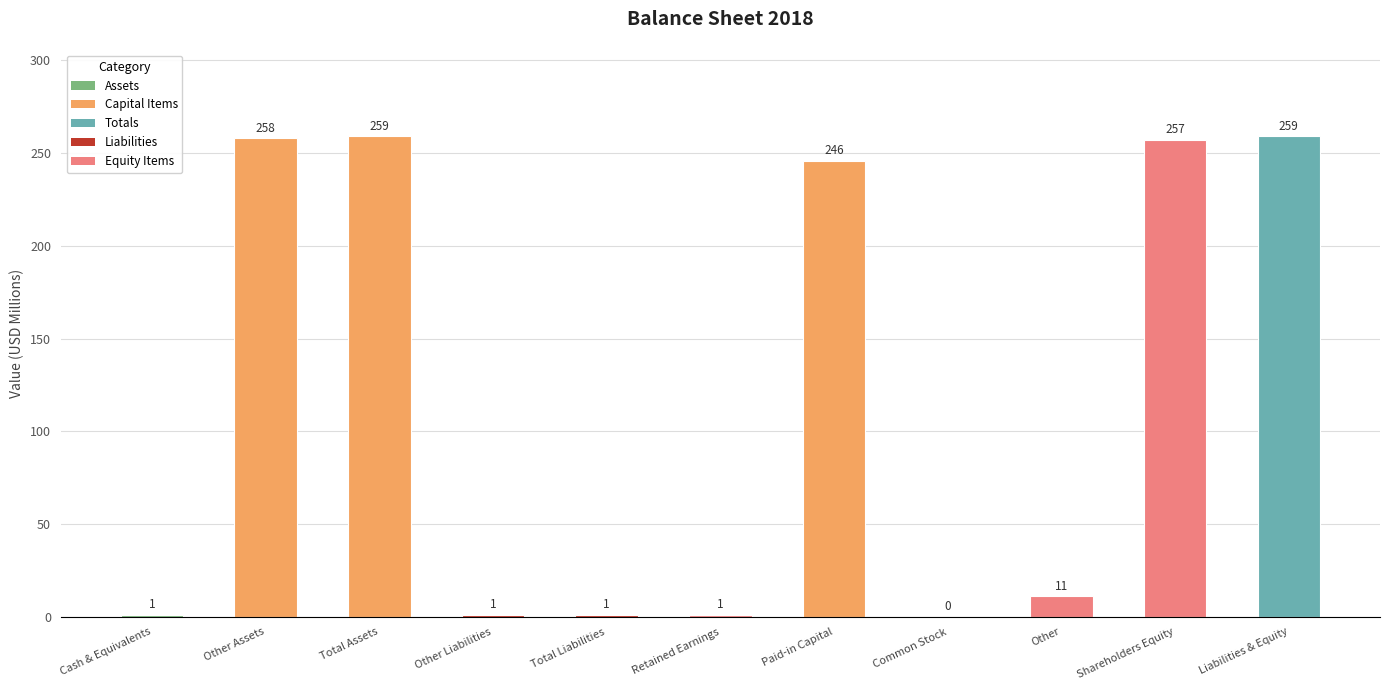

What is the greatest value displayed?

259